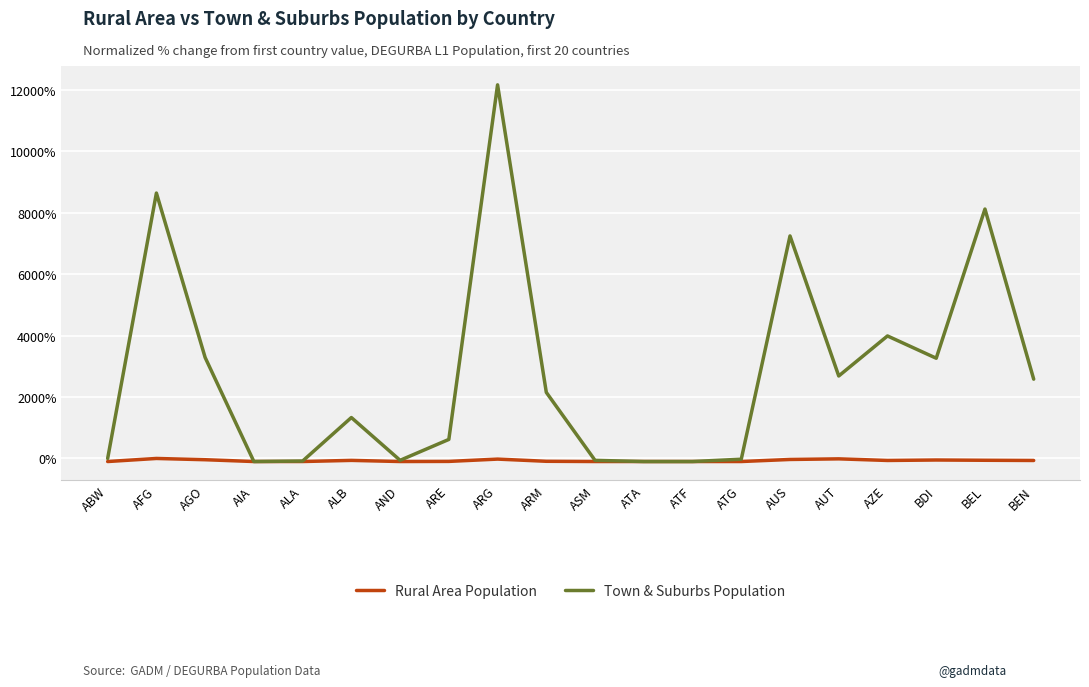

Which series ends up on top after the final intersection of Rural Area Population and Town & Suburbs Population?

Town & Suburbs Population